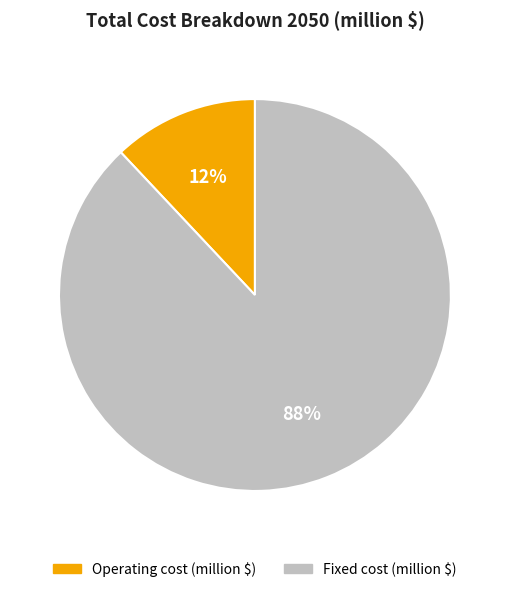

What is the ratio of the value at Fixed cost to the value at Operating cost?

7.3